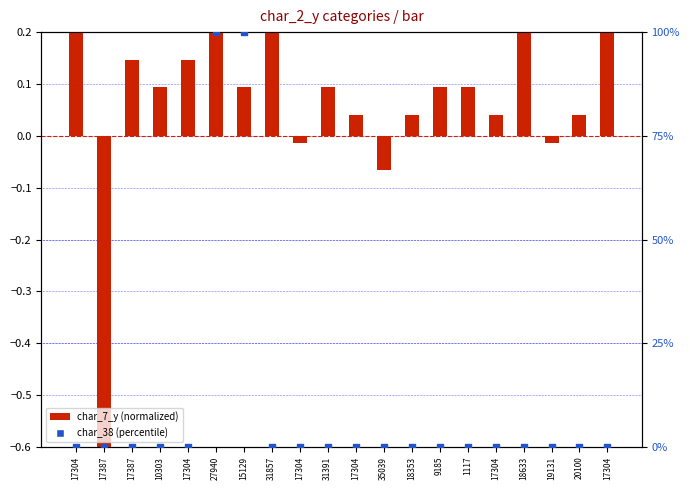

What is the total value across all series at 17304?

0.2